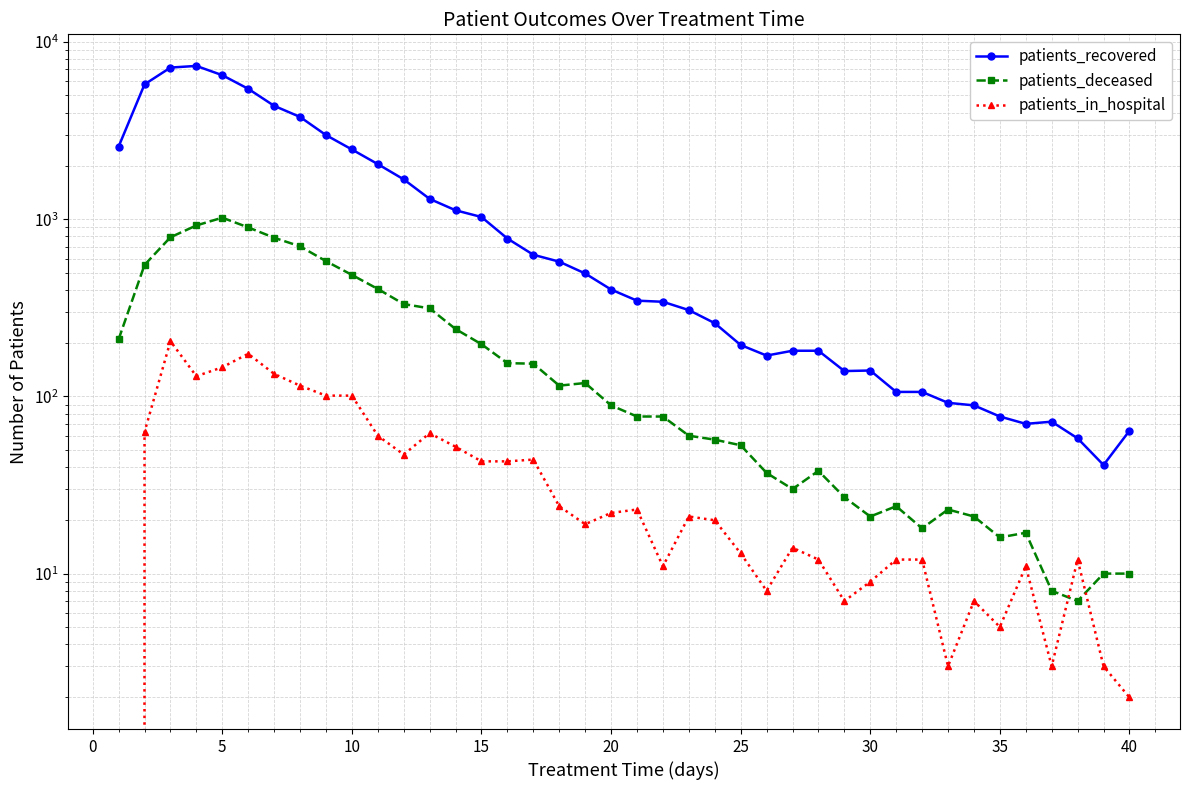

How many values in the patients_recovered series are below 401?

20